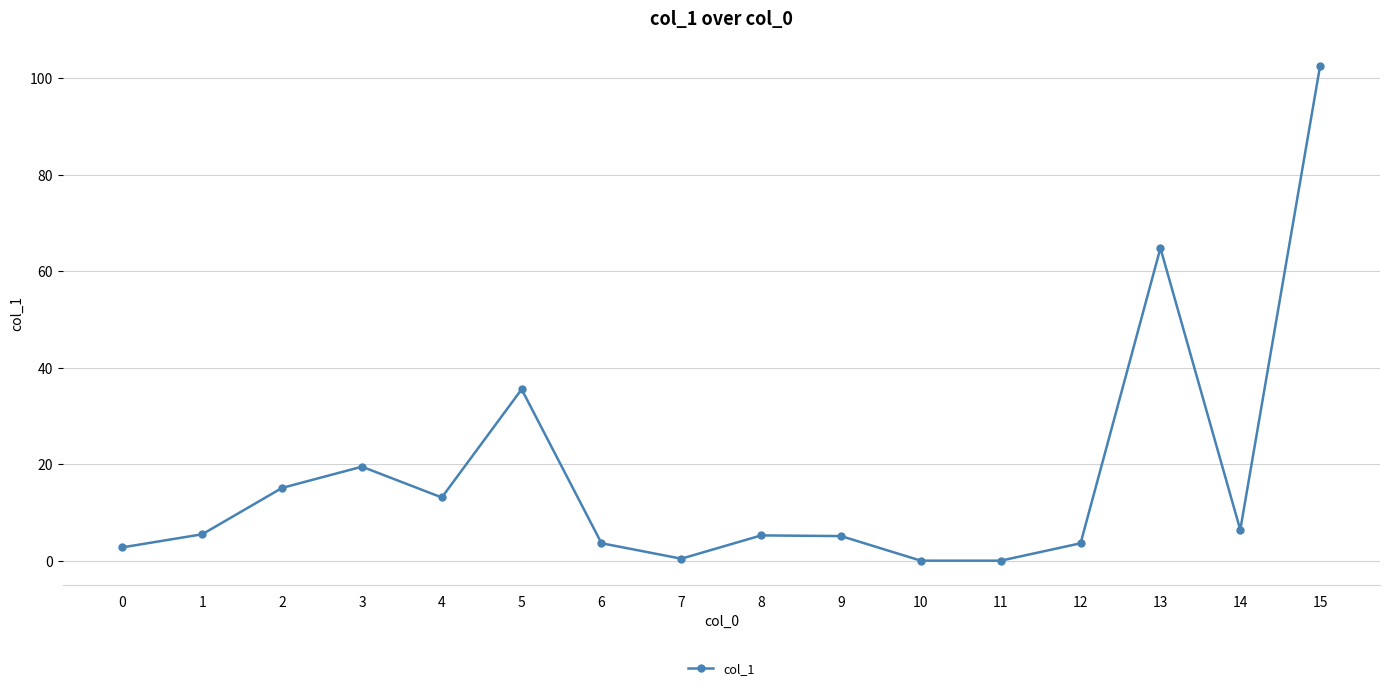

Approximately how many times larger is the value at 4 compared to 12?

3.6